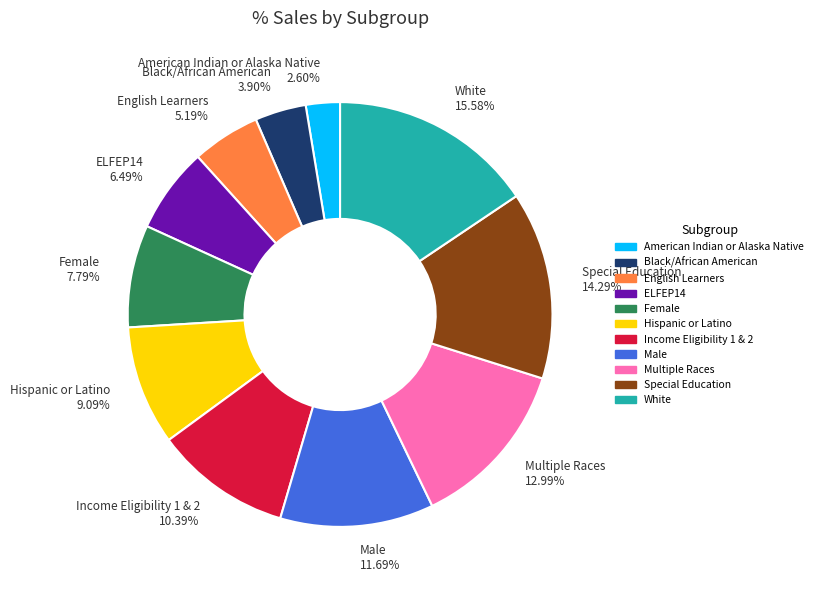

Count the number of slices in the pie.

11